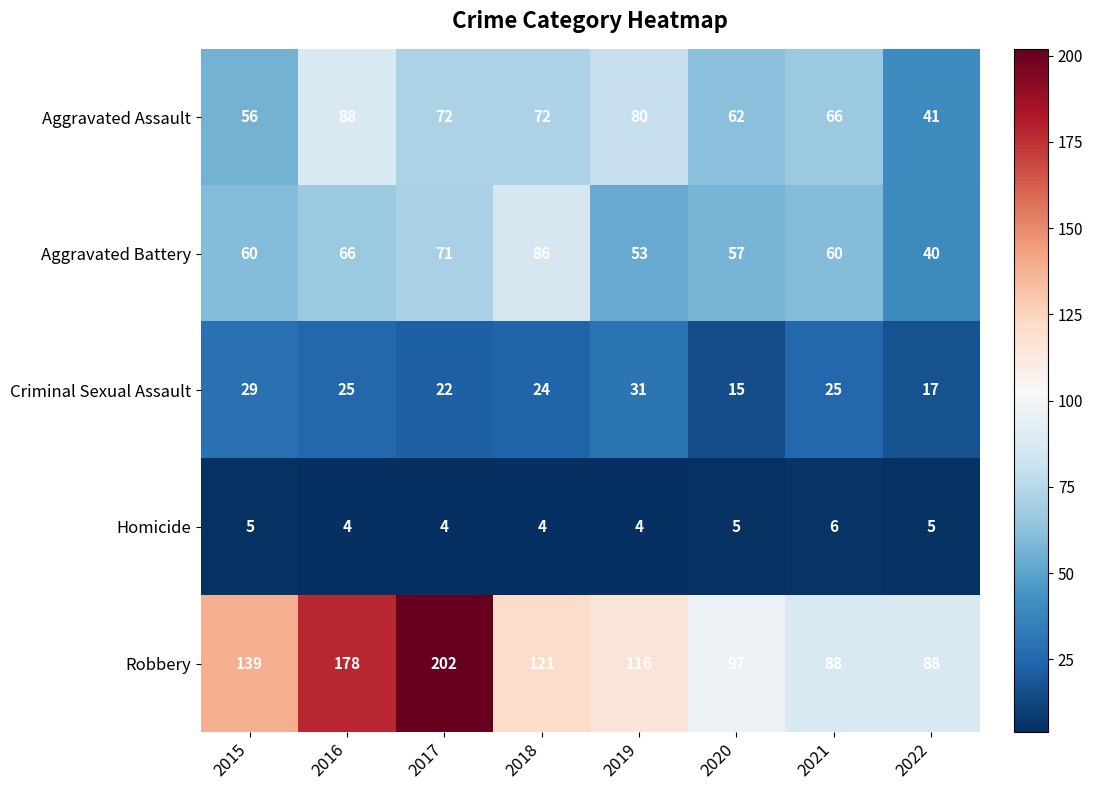

What is the sum of all Robbery values?

1029